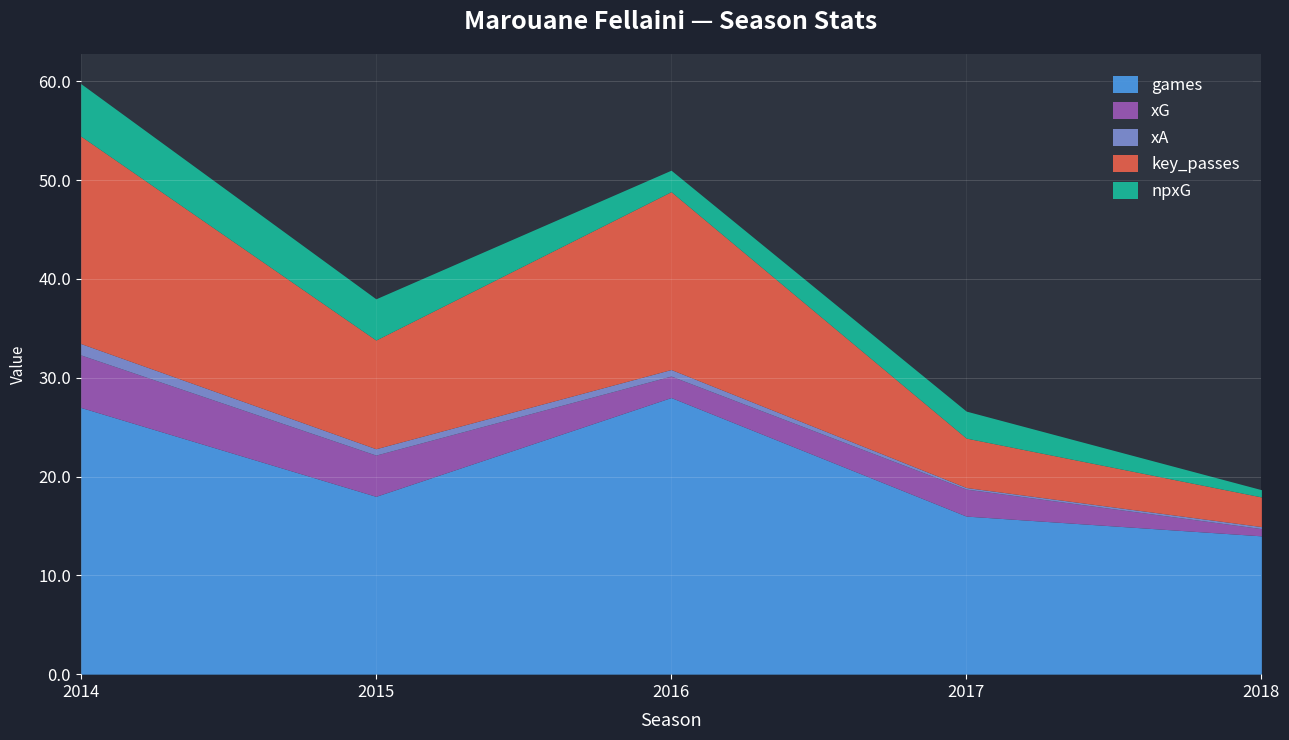

What is the difference between the maximum and minimum values in the key_passes series?

18.0